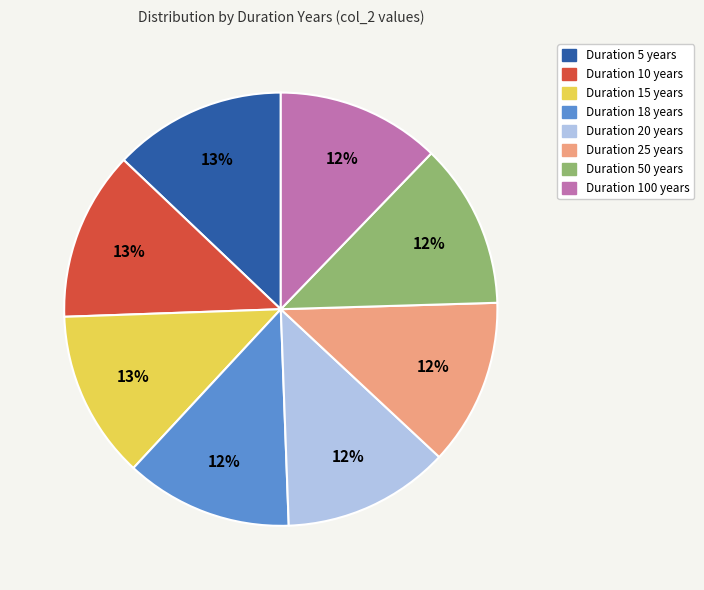

To the nearest percent, what is the difference between the largest and smallest slice percentages?

1%